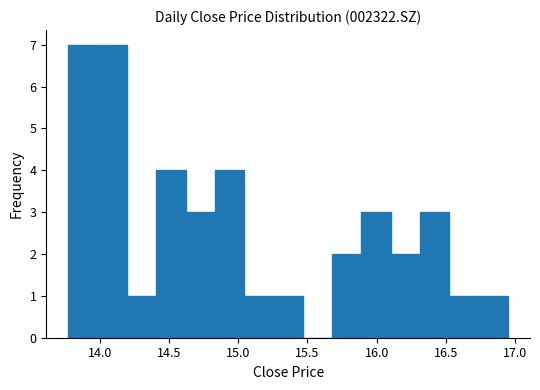

Reading left to right, transcribe this chart: for each bar, give the range it covers on the x-axis and its height. Neither the bar edges nor the heights are printed on the chart, so give them approximately, as read against the axes.

13.75 to 14.00: 7
14.00 to 14.20: 7
14.20 to 14.40: 1
14.40 to 14.60: 4
14.60 to 14.85: 3
14.85 to 15.05: 4
15.05 to 15.25: 1
15.25 to 15.45: 1
15.45 to 15.70: 0
15.70 to 15.90: 2
15.90 to 16.10: 3
16.10 to 16.30: 2
16.30 to 16.55: 3
16.55 to 16.75: 1
16.75 to 16.95: 1